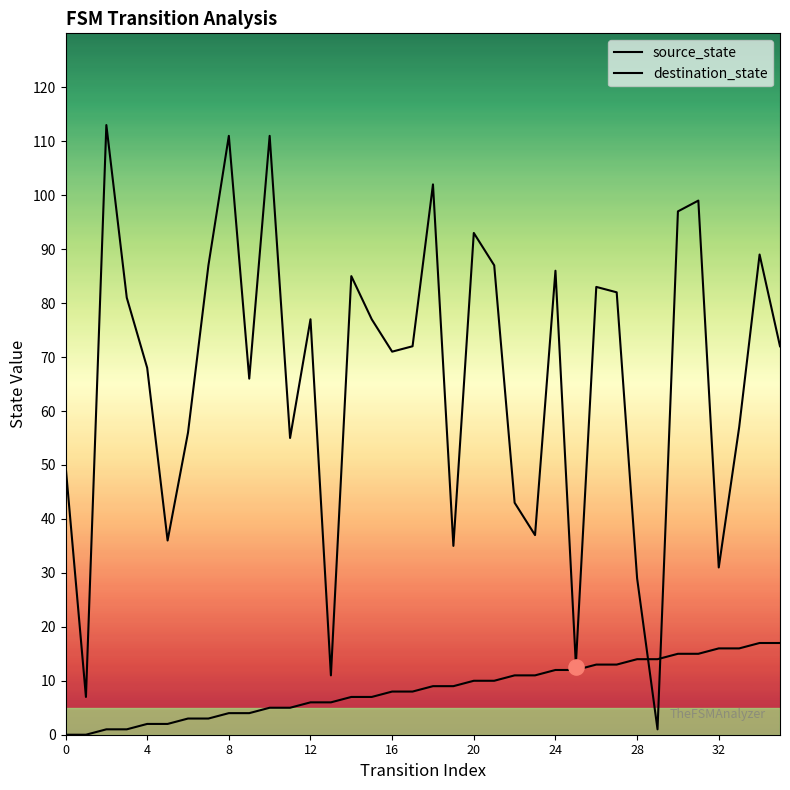

Is the value of source_state at 8 greater than the value of destination_state at 30?

No